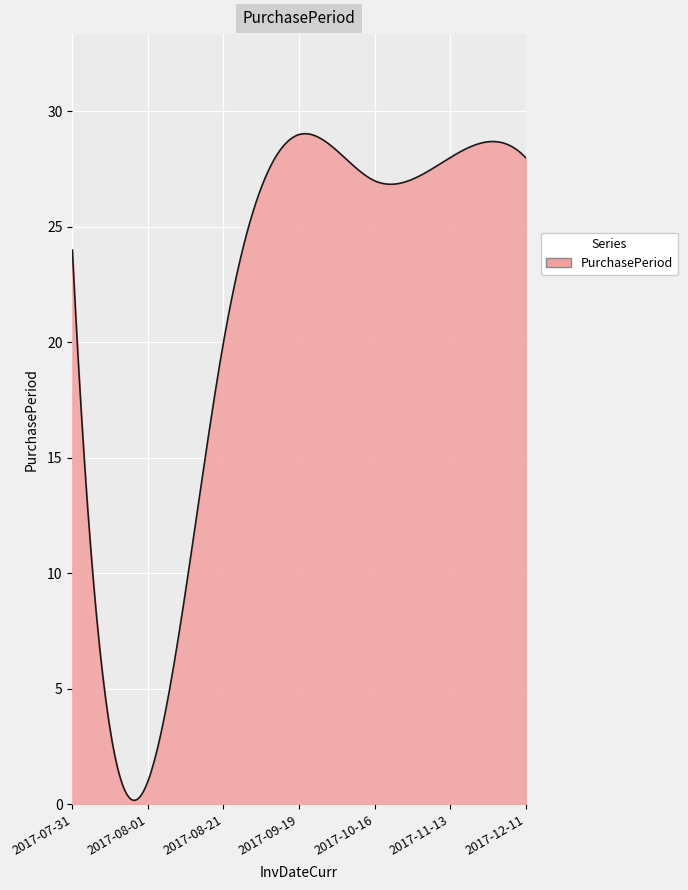

Does the chart display data point markers on the line(s)?

No